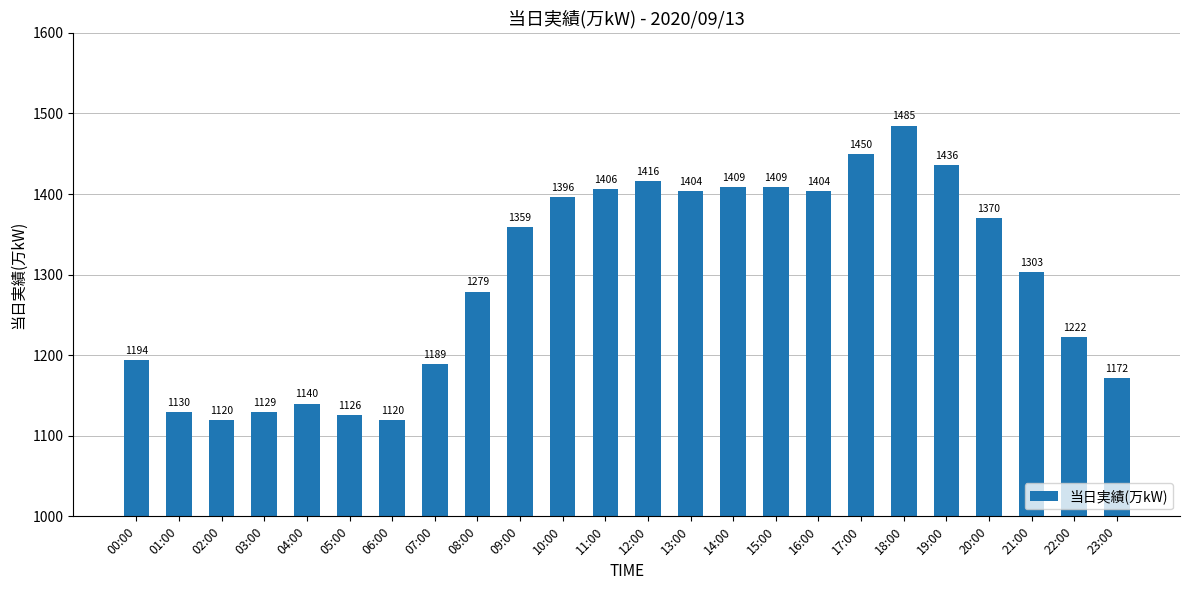

What position from the left is 12:00?

13